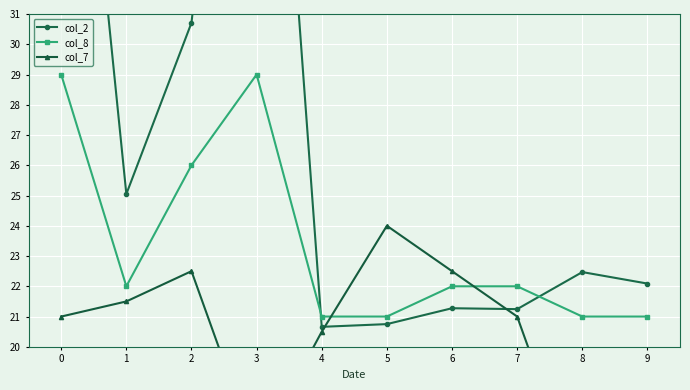

How many distinct data groups are displayed?

3